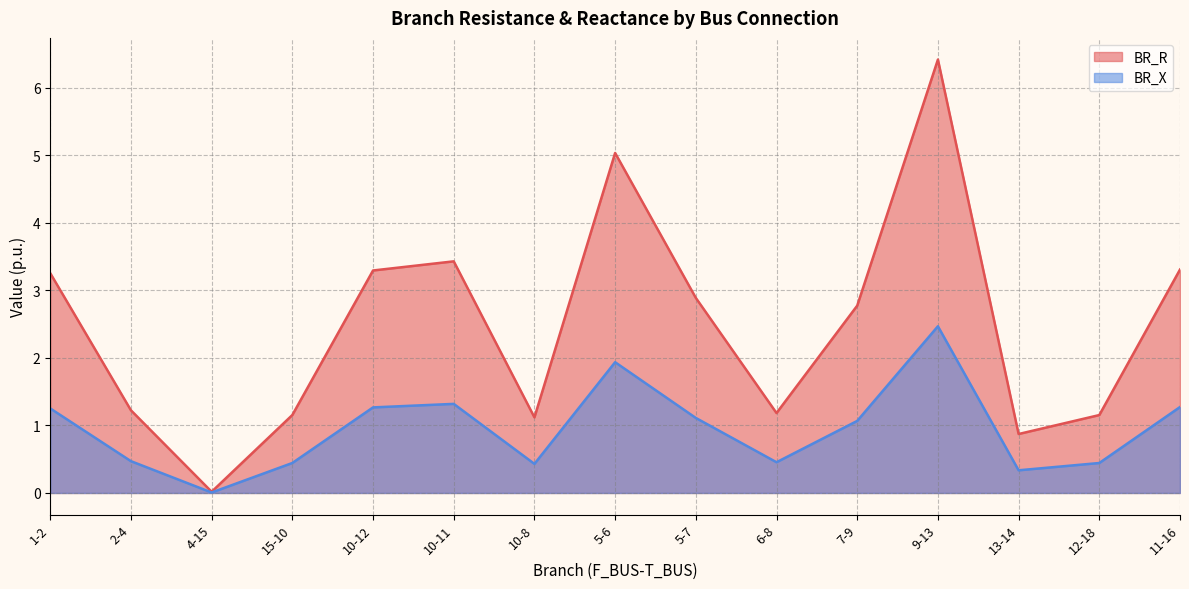

True or false: BR_X and BR_R cross at least once.

False